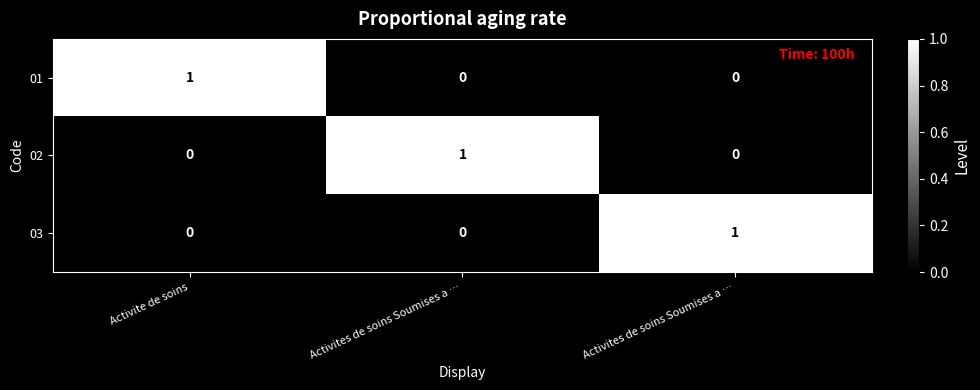

What is the spread (max minus min) of values at Activites de soins Soumises a …?

1